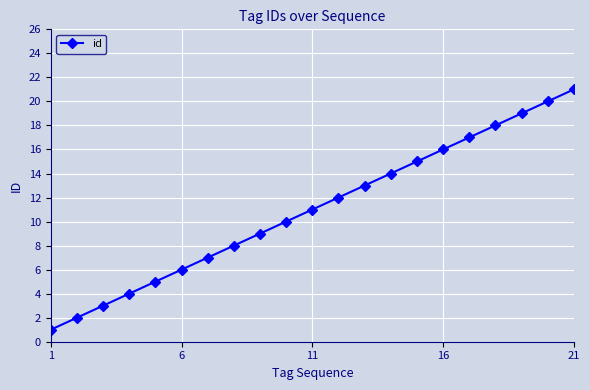

What is the sum of all values?

231